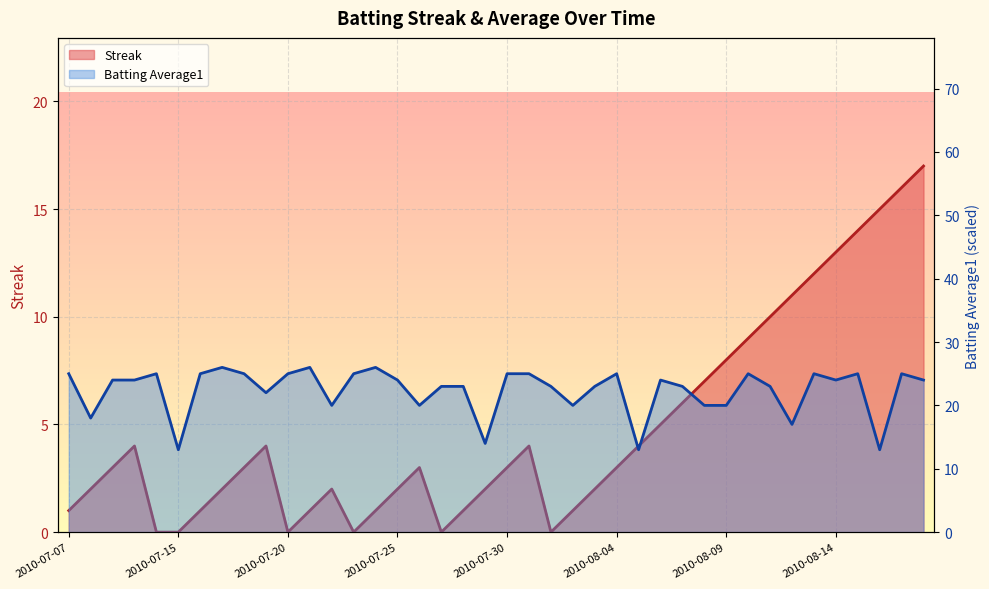

The value of Batting Average1 at 2010-08-14 is 40.4. True or false?

False